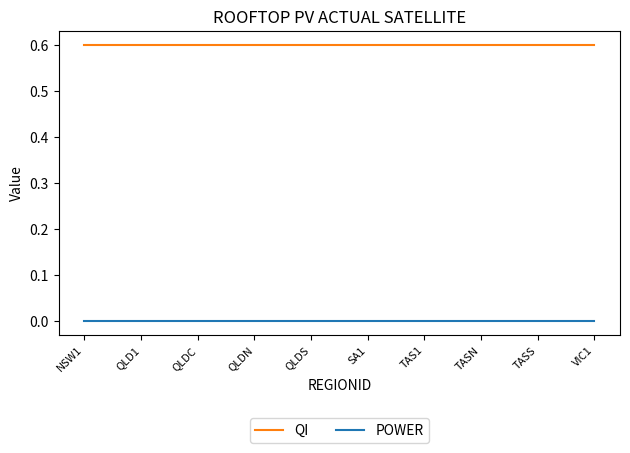

Does the chart display data point markers on the line(s)?

No